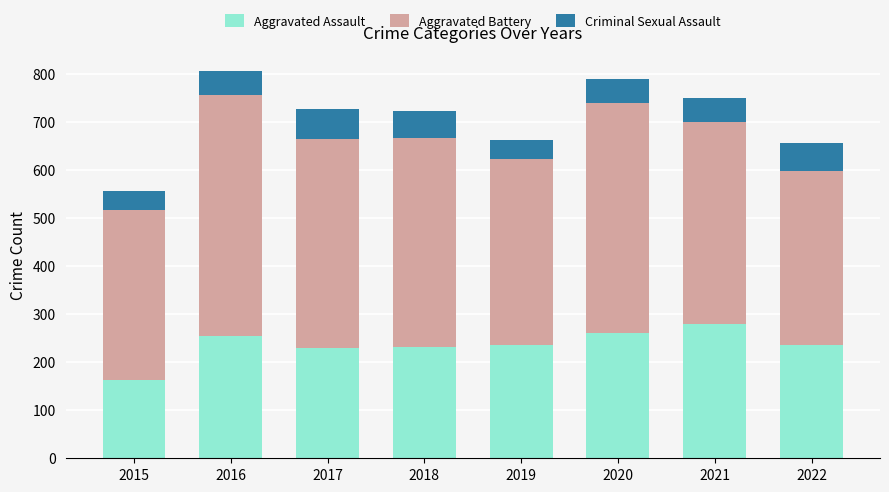

What value does the Aggravated Assault series have at 2019?

235